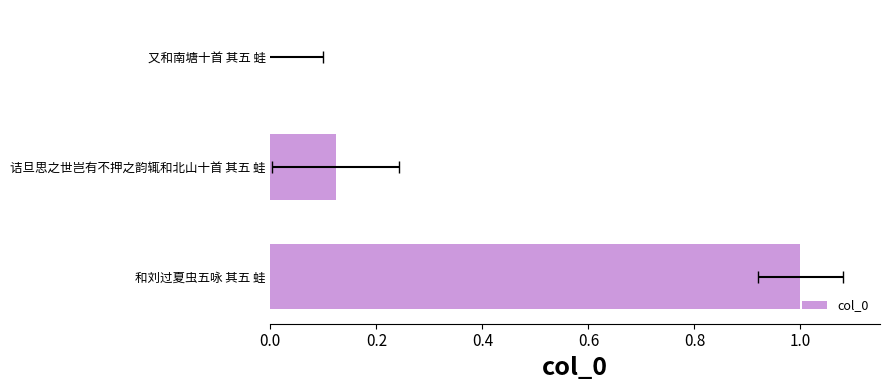

What is the sum of all values?

1.1